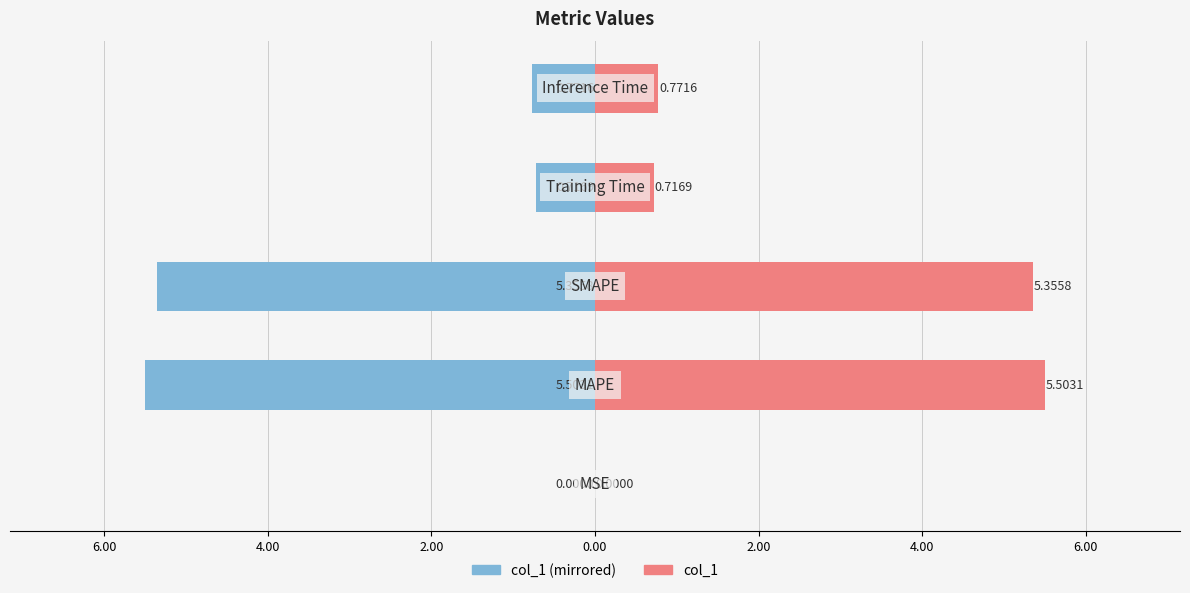

Rank the series at 2.00 from highest to lowest value.

col_1 (right), col_1 (left)